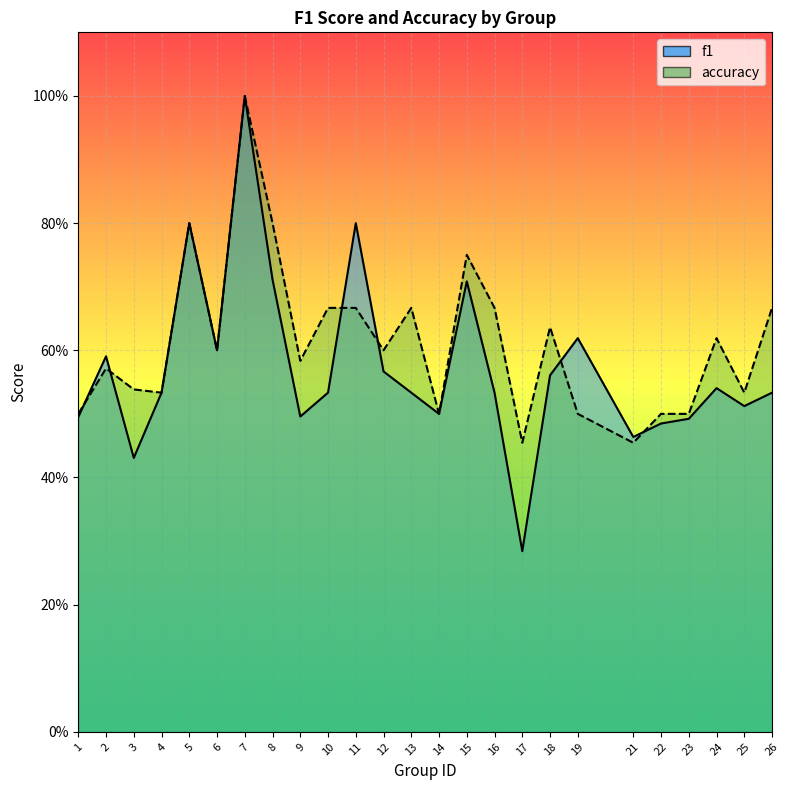

True or false: accuracy has a value of 0.9 at 3.

False